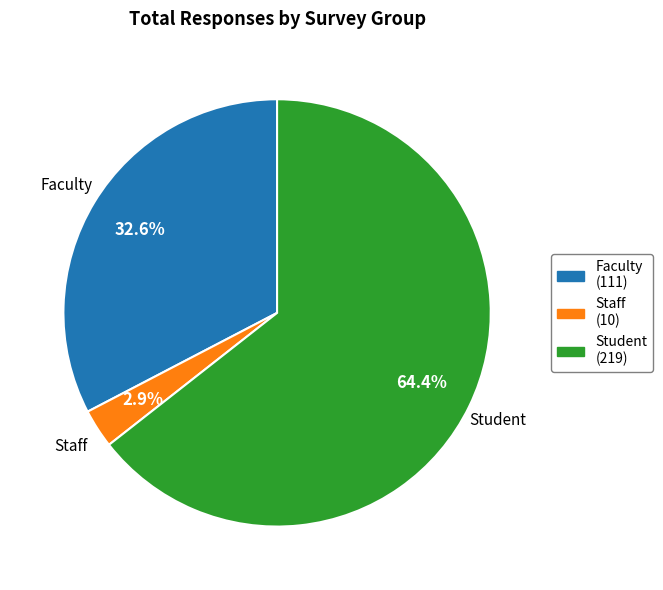

Which has a higher value, Faculty or Staff?

Faculty